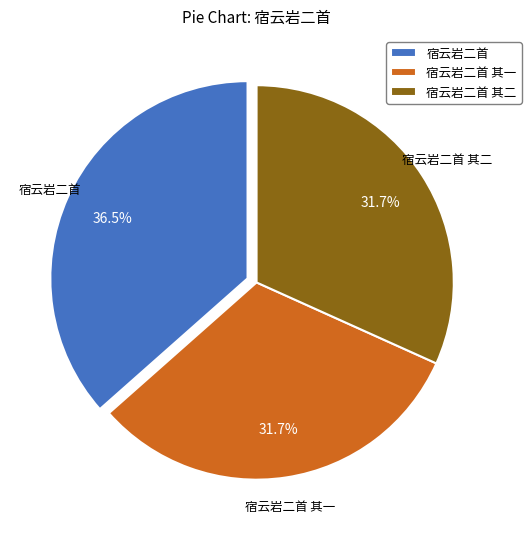

Approximately how many times larger is the value at 宿云岩二首 其一 compared to 宿云岩二首?

0.9